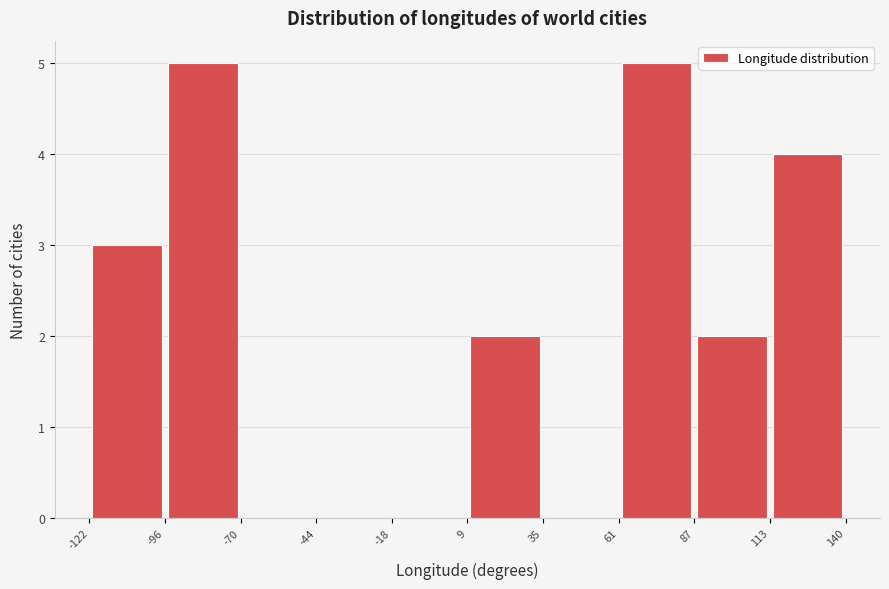

Reading left to right, list every bar in this chart as the range it spans on the x-axis followed by its height. The values are not printed on the chart, so give them approximately, as read against the axis.

-122 to -96: 3
-96 to -70: 5
-70 to -44: 0
-44 to -18: 0
-18 to 9: 0
9 to 35: 2
35 to 61: 0
61 to 87: 5
87 to 113: 2
113 to 140: 4